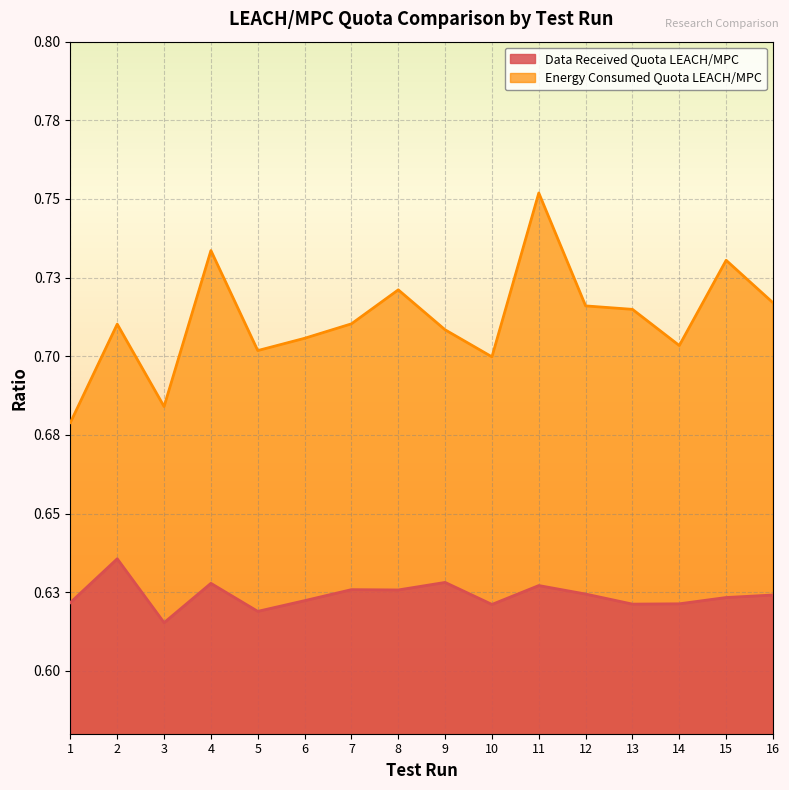

At which label is Energy Consumed Quota LEACH/MPC closest to 0?

1